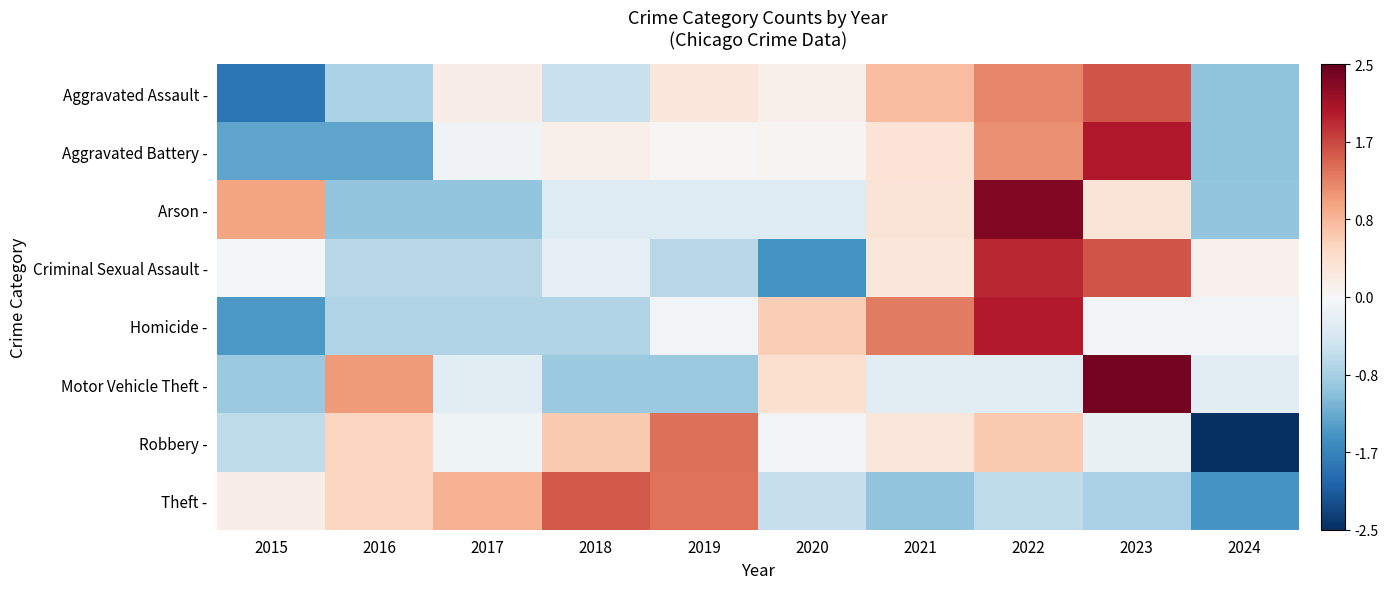

How many series are shown in this chart?

8